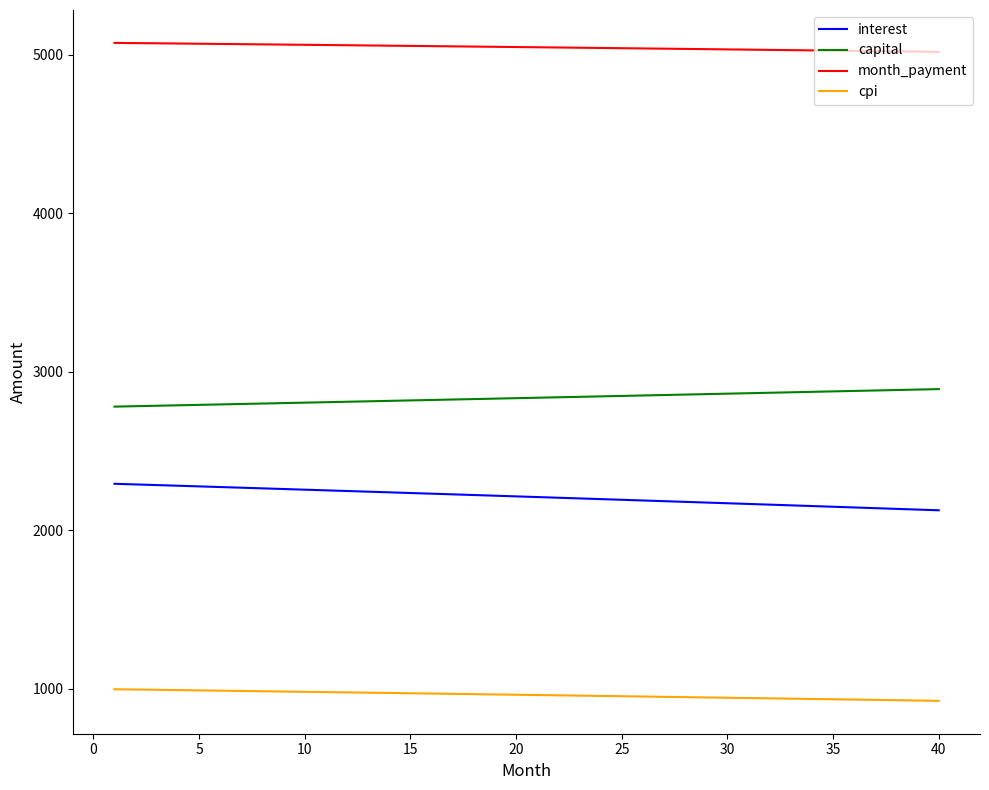

What is the maximum value shown in the chart?

5074.5